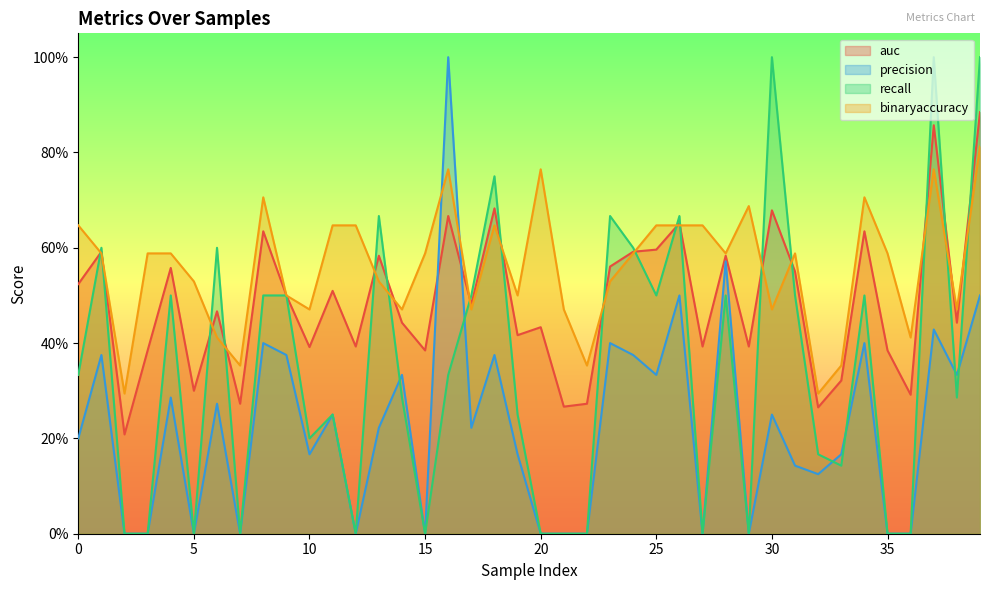

What is the sum of the precision values at 6 and 15?

0.3